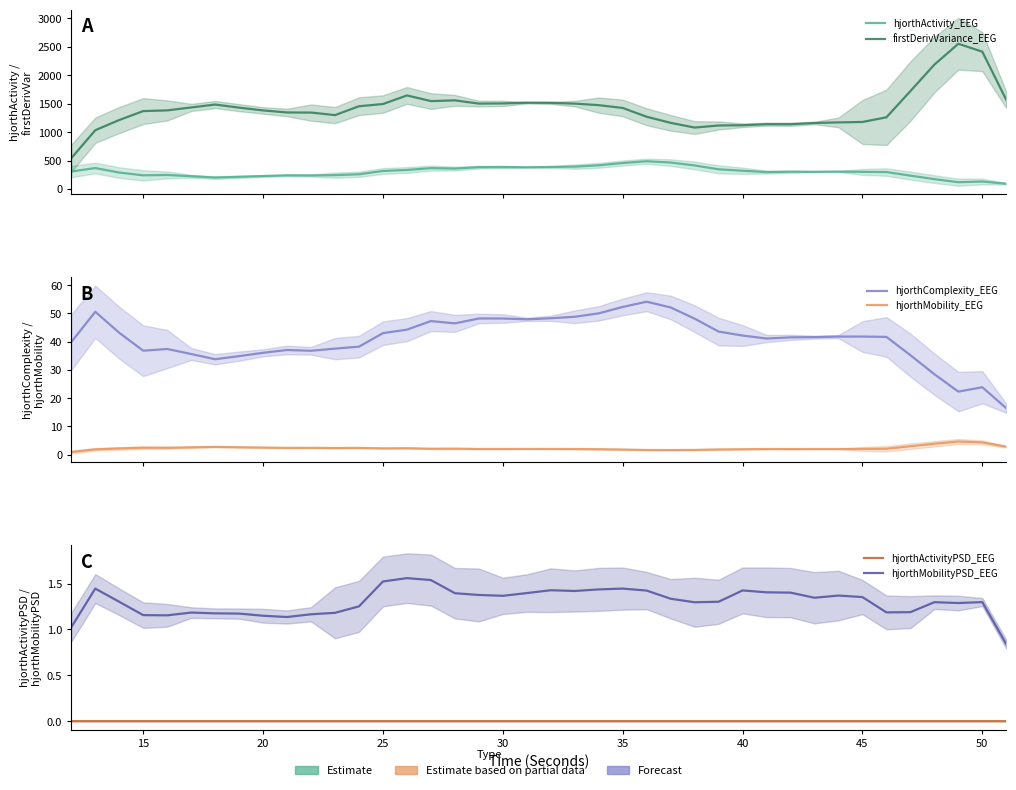

At how many categories does at least one series exceed 1518?

9